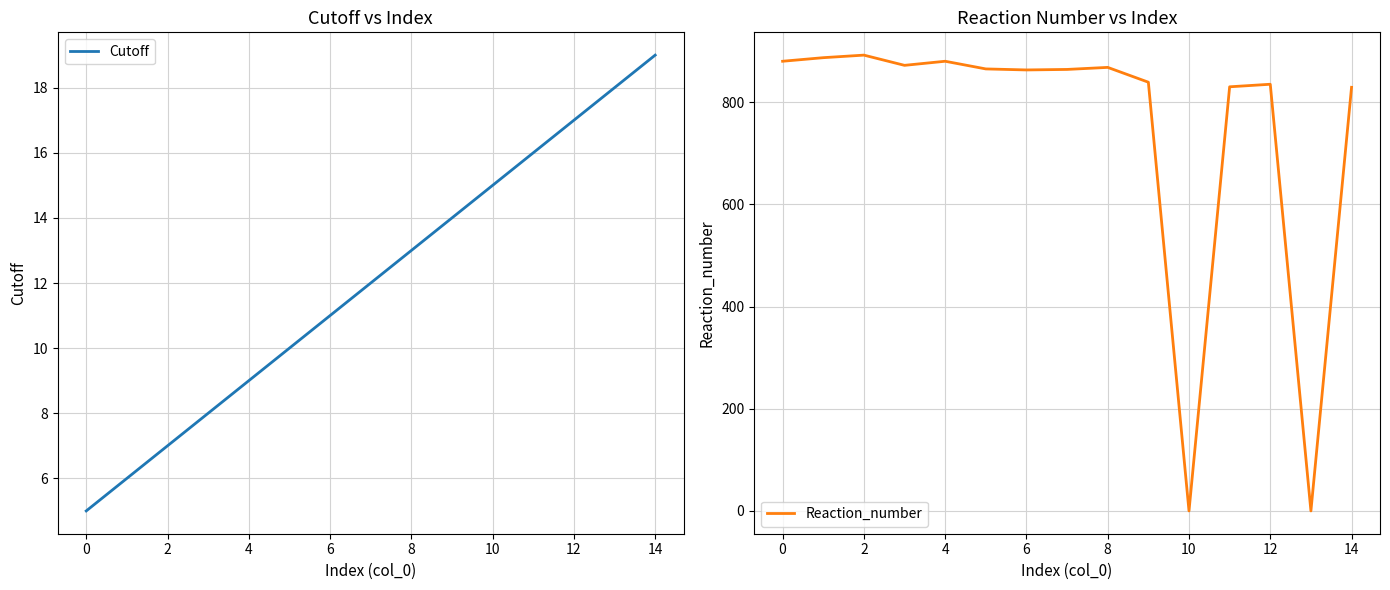

What are all the series names shown in the legend?

Cutoff, Reaction_number